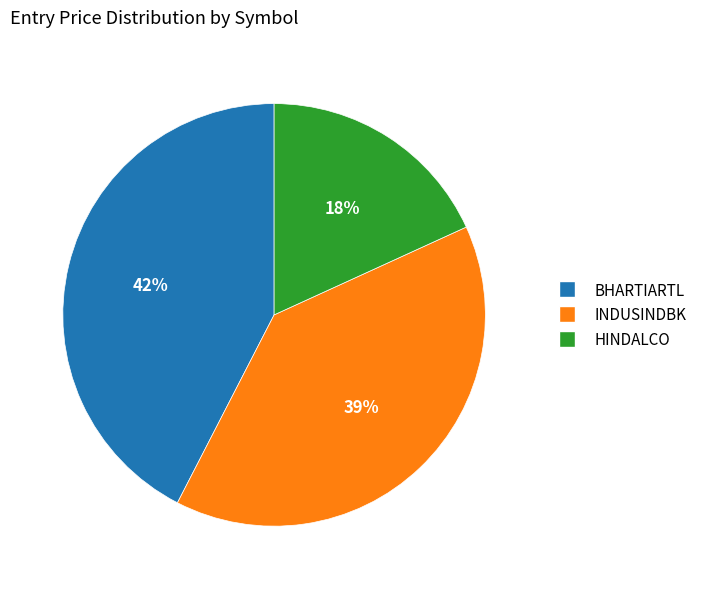

To the nearest percent, what is the difference between the largest and smallest slice percentages?

24%